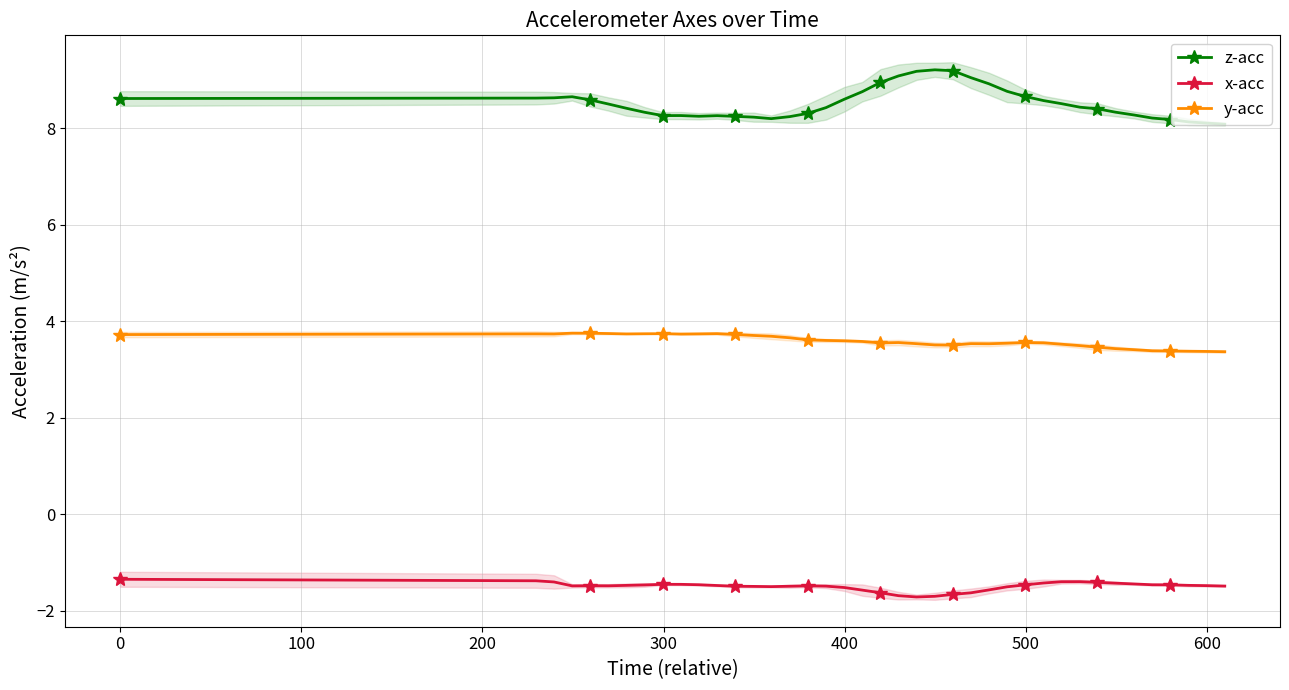

What is the highest value of the x-acc series?

-1.4